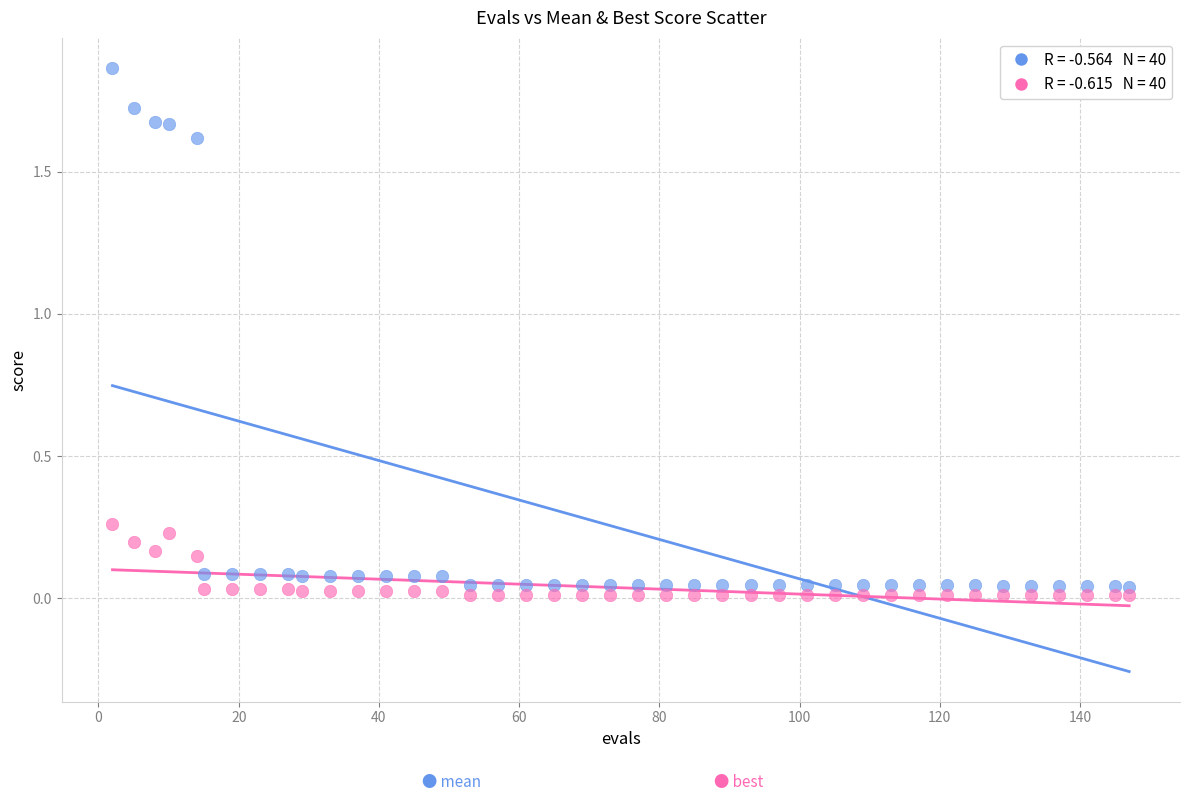

Across all data points, what is the range of X values (max minus min)?

145.0